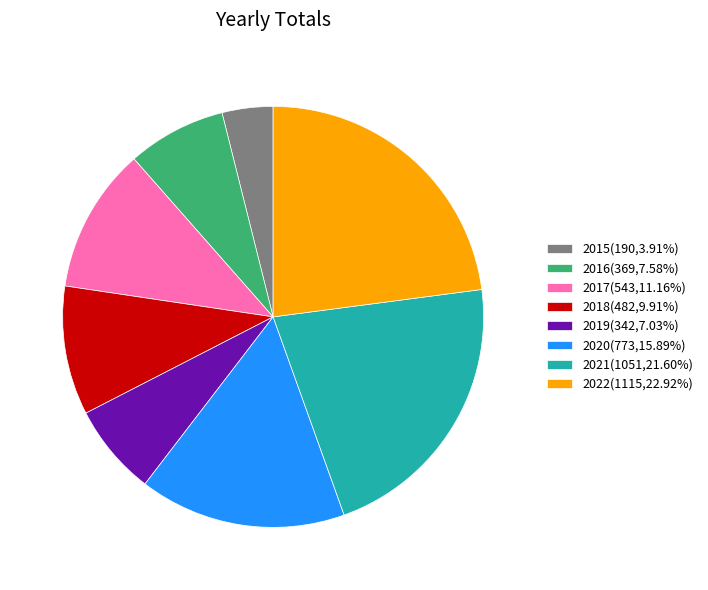

Combined, do 2021(1051,21.60%) and 2015(190,3.91%) account for over 50%?

No